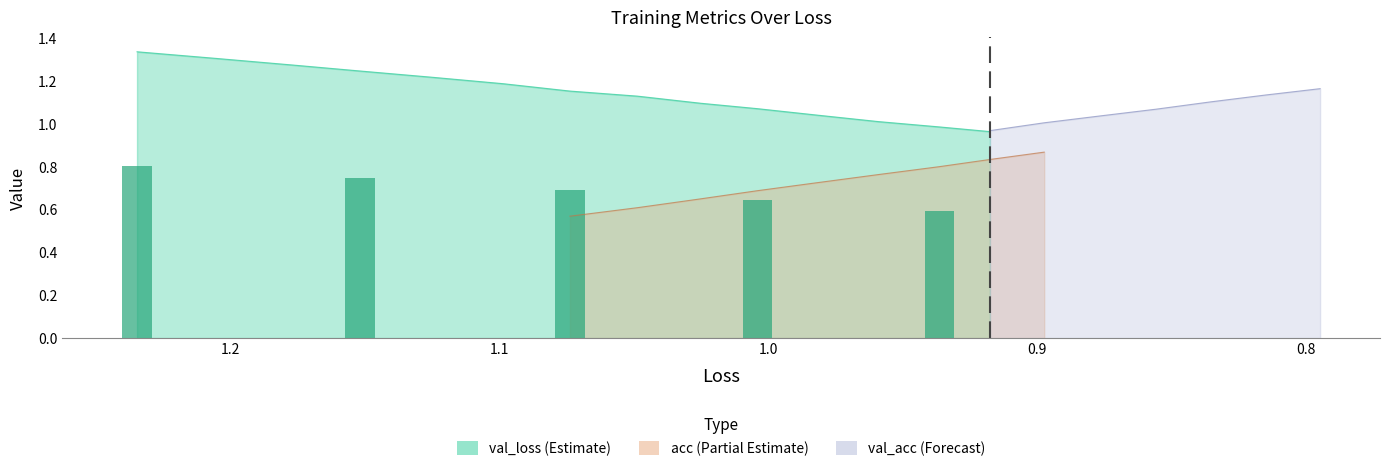

What is the average value of the val_loss series?

1.1